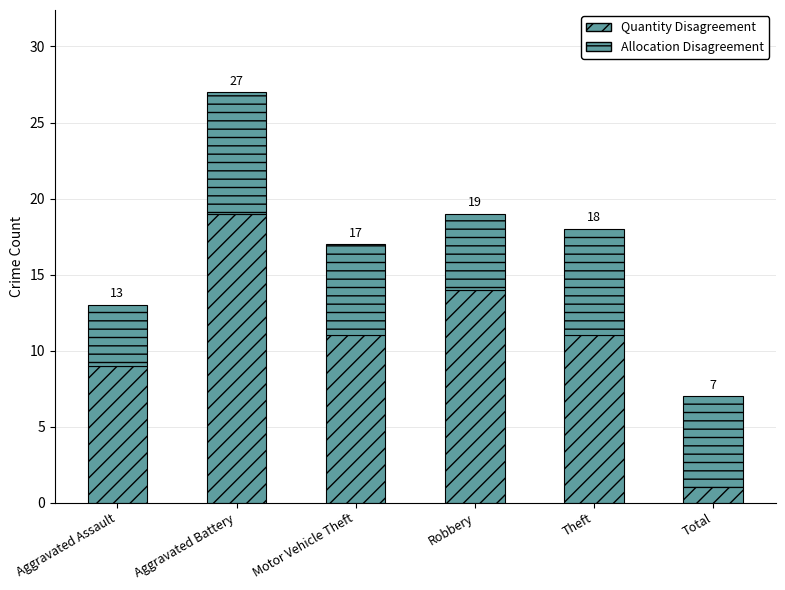

Are the bars horizontal?

No